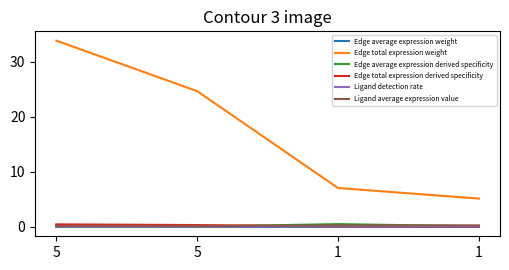

True or false: Ligand average expression value and Edge average expression weight intersect in this chart.

False